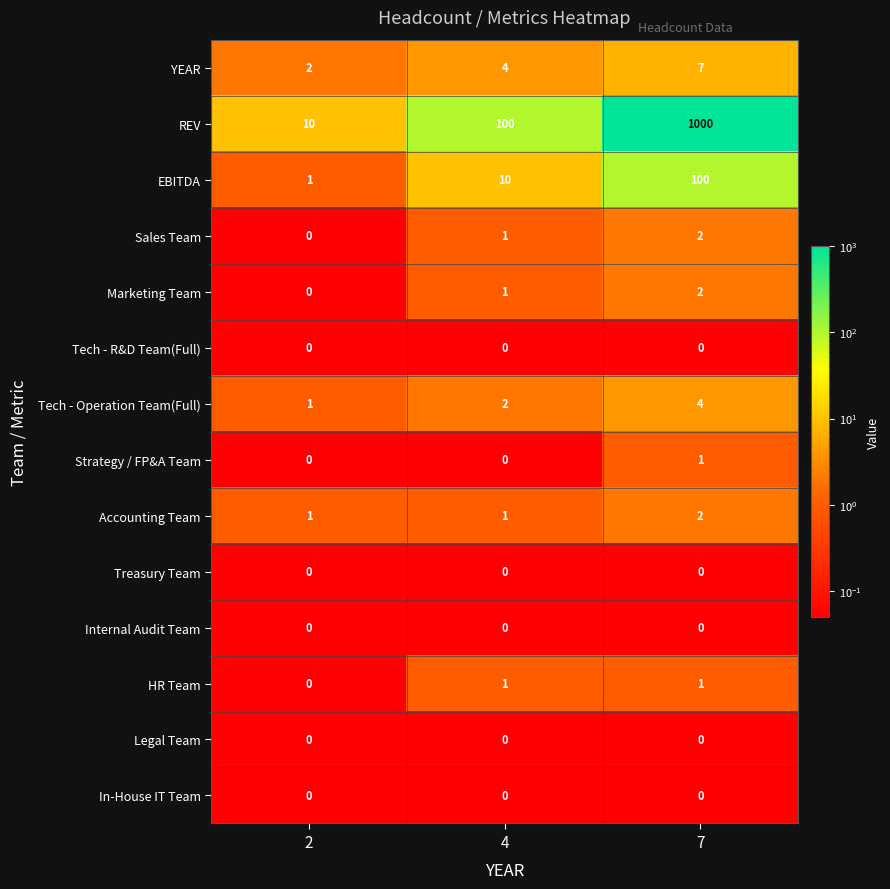

Count the number of categories in the chart.

3